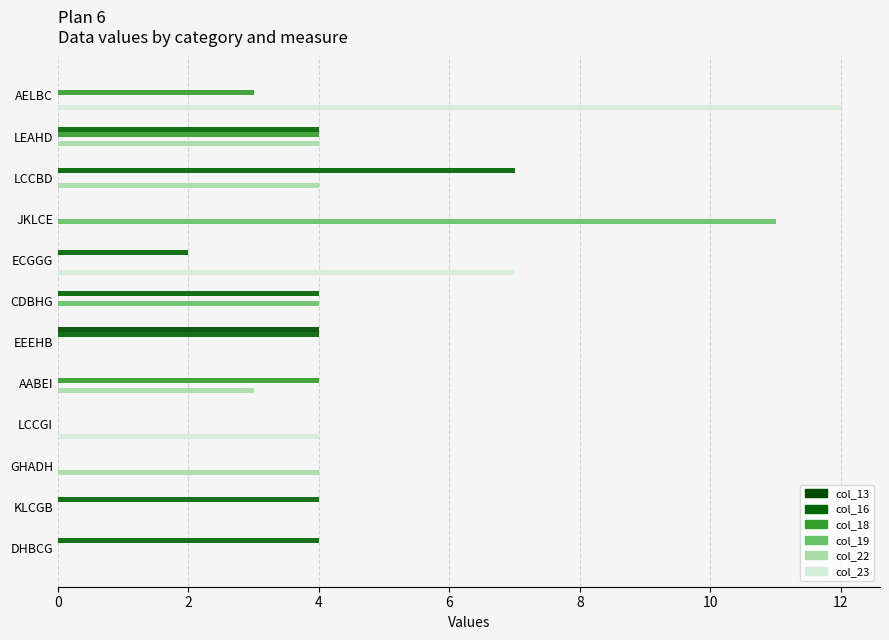

At which label does col_19 reach its peak?

JKLCE